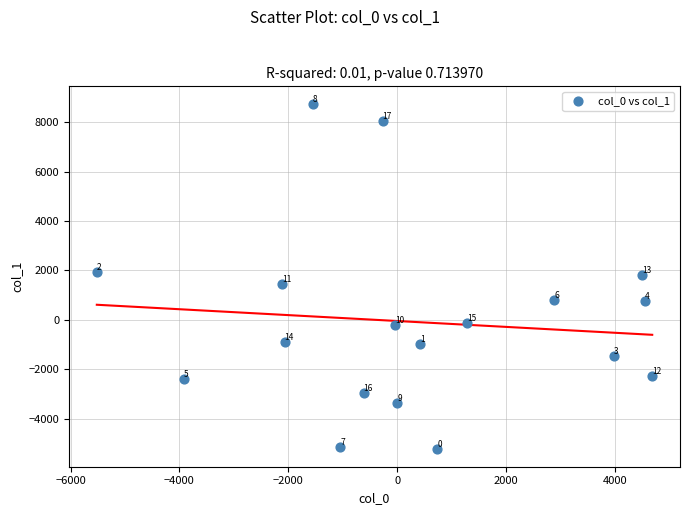

What is the range of Y values (max minus min)?

14011.1